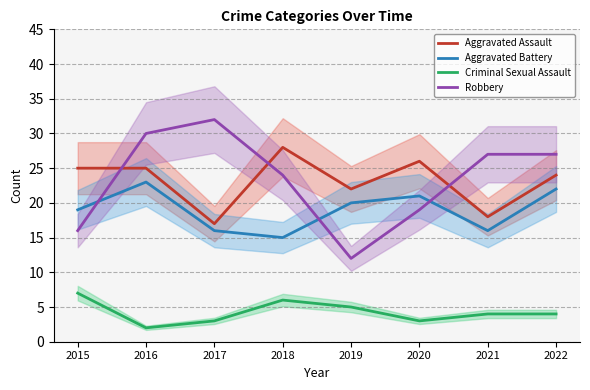

At which label is Robbery closest to 22?

2018